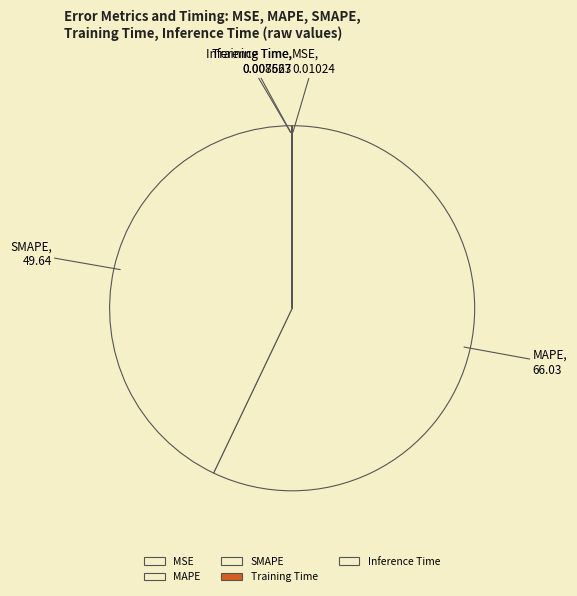

True or false: SMAPE accounts for 29% of the total.

False